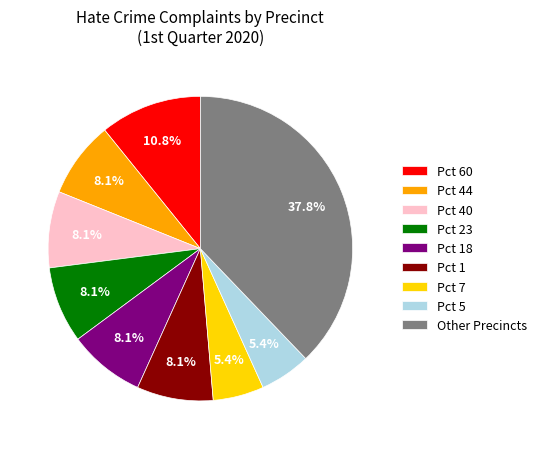

Is the sum of Pct 23 and Other Precincts greater than half?

No